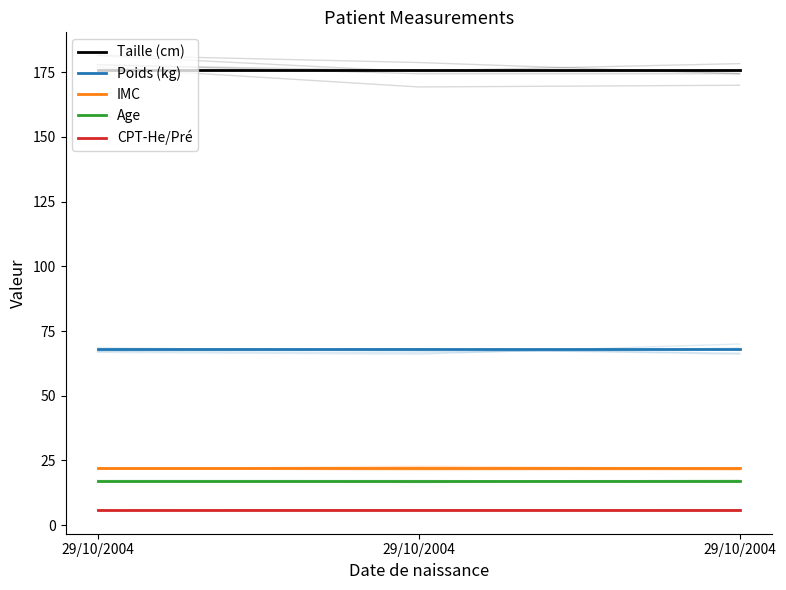

How many lines are shown in the chart?

5